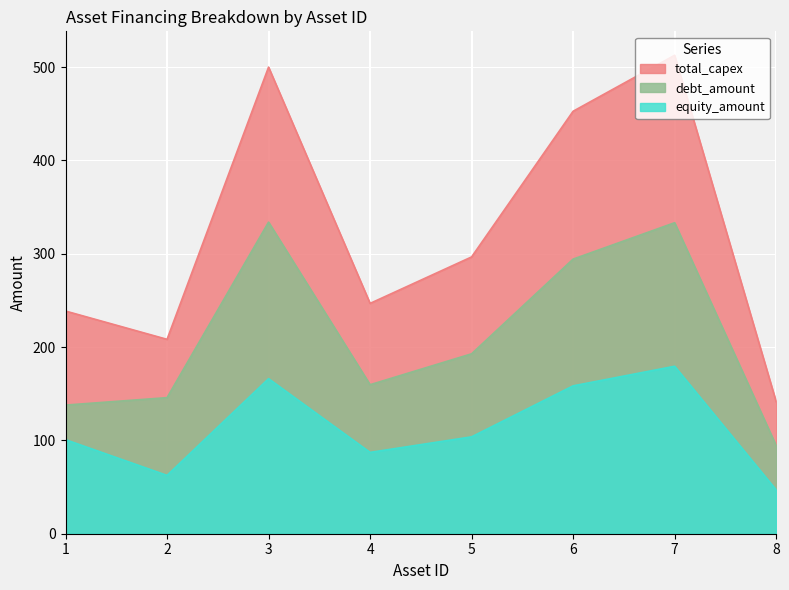

At which category does the chart reach its peak across all series?

7